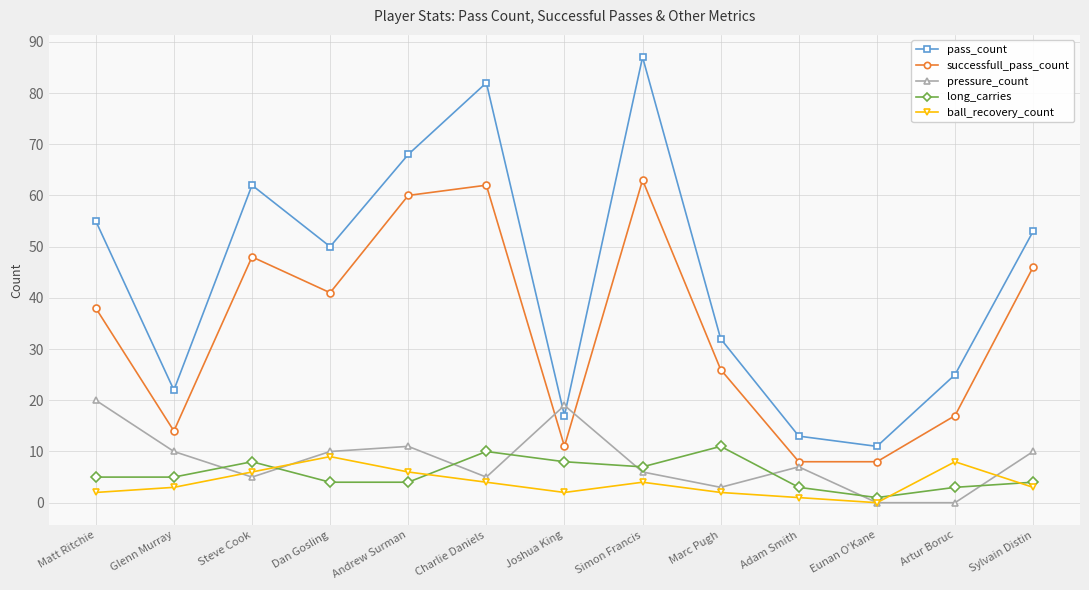

What is the sum of the ball_recovery_count values at Glenn Murray and Marc Pugh?

5